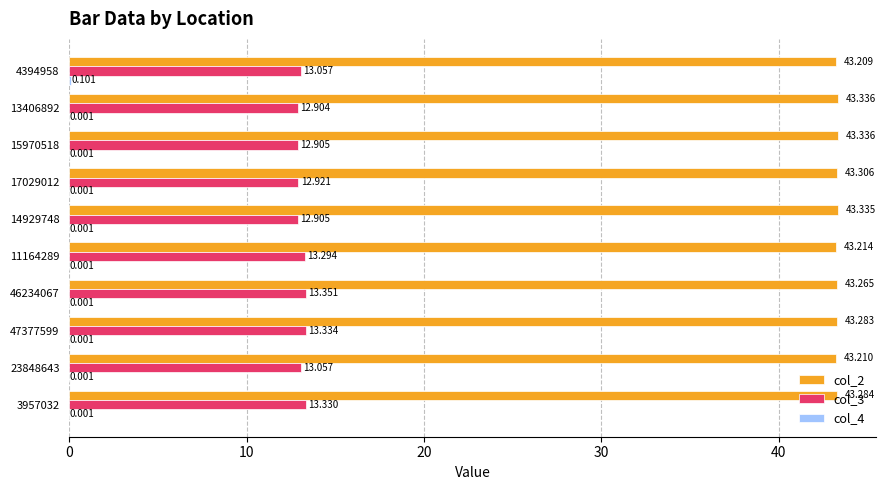

At which category is the sum across all series the highest?

47377599